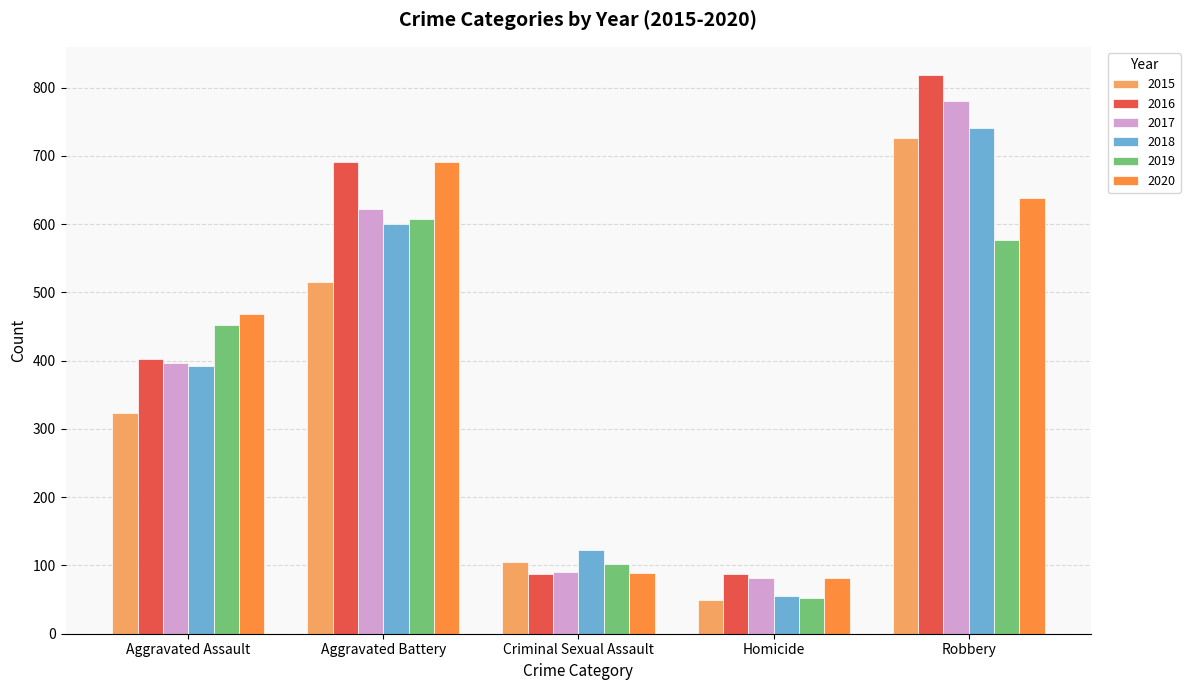

What is the difference between the maximum and minimum values in the 2020 series?

610